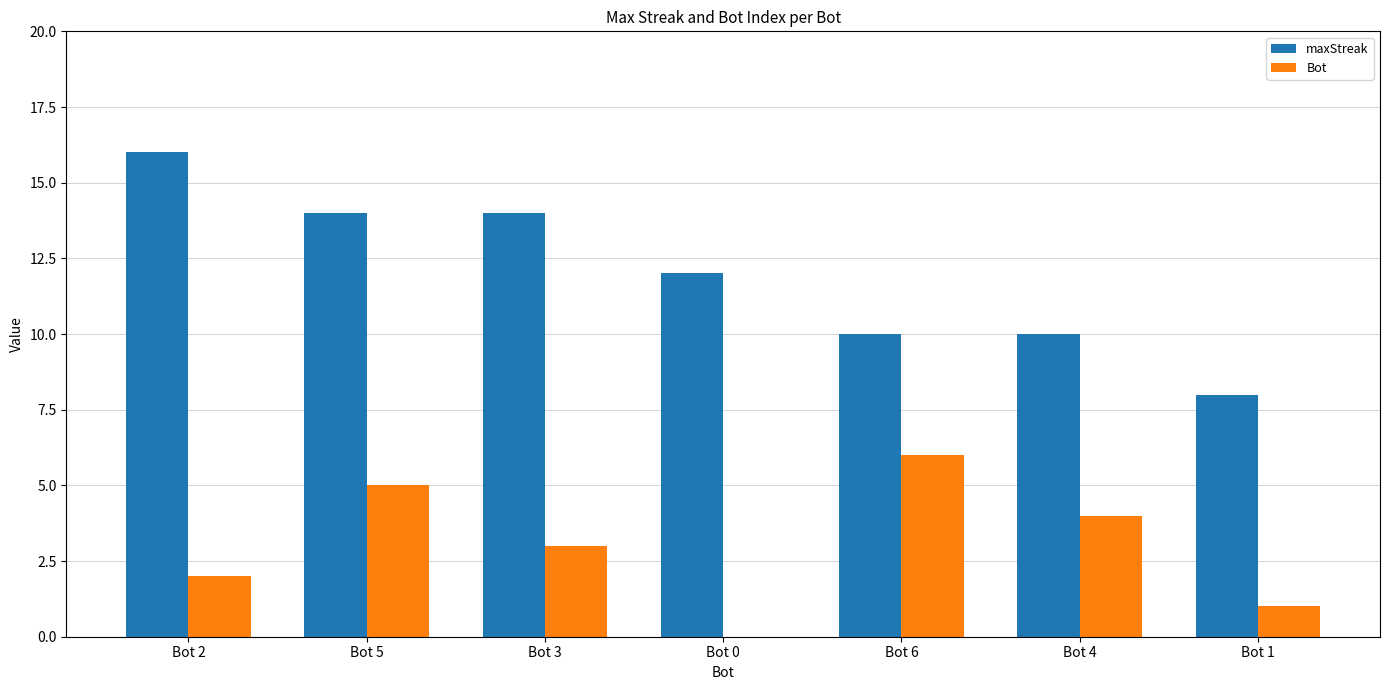

Read the Bot value at Bot 3.

3